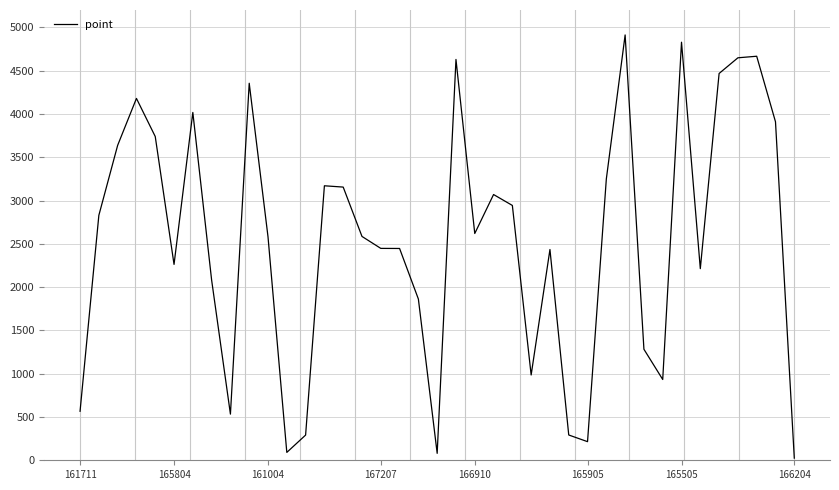

What is the greatest value displayed?

4912